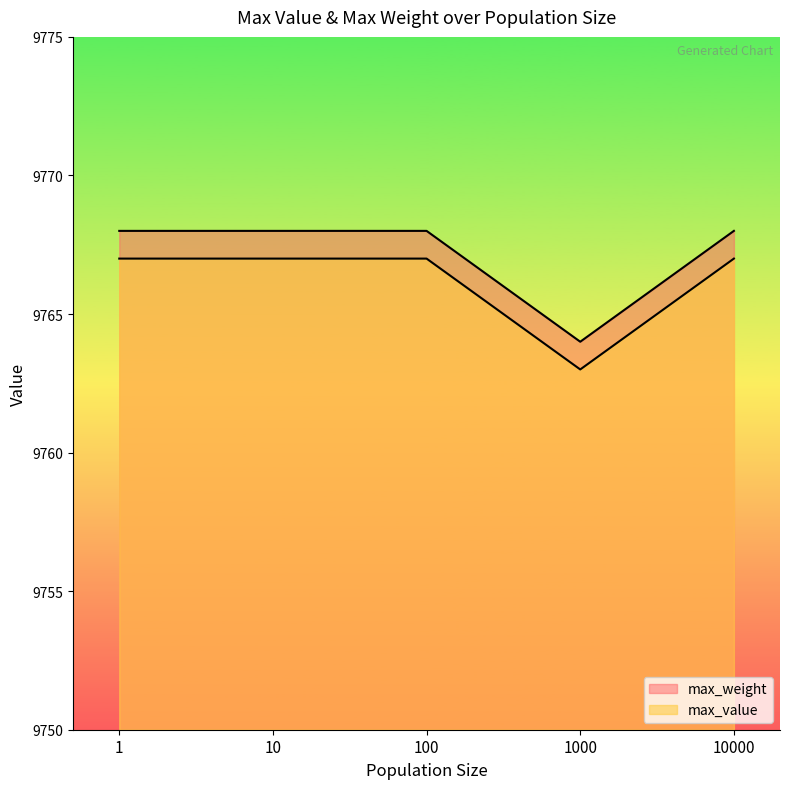

Reading right to left, what are all the values shown in this chart?

max_value: 9768	9764	9768	9768	9768
max_weight: 9767	9763	9767	9767	9767